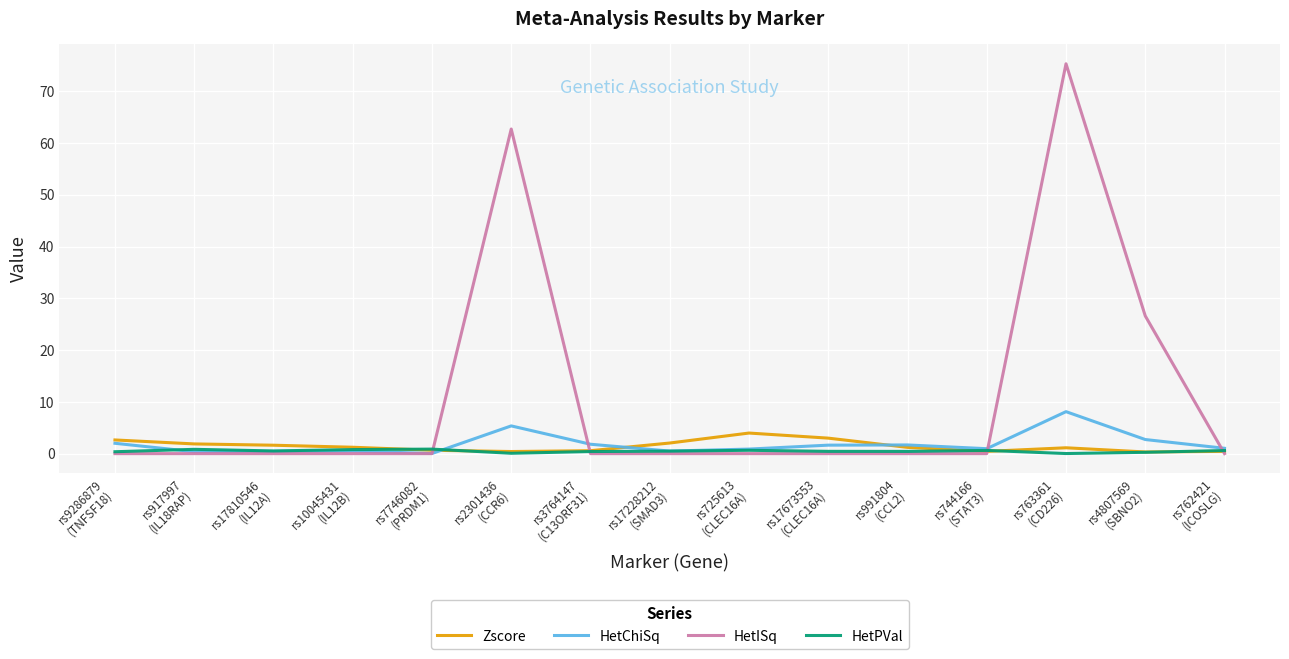

Which series has the largest range (max minus min)?

HetISq